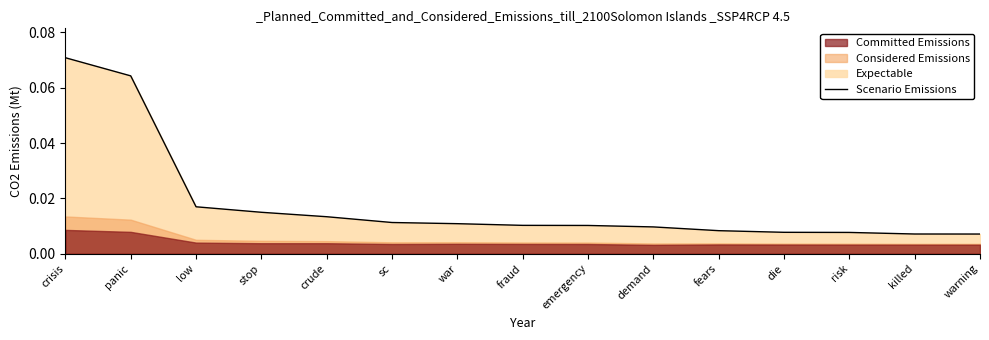

At which category does the chart reach its peak across all series?

crisis